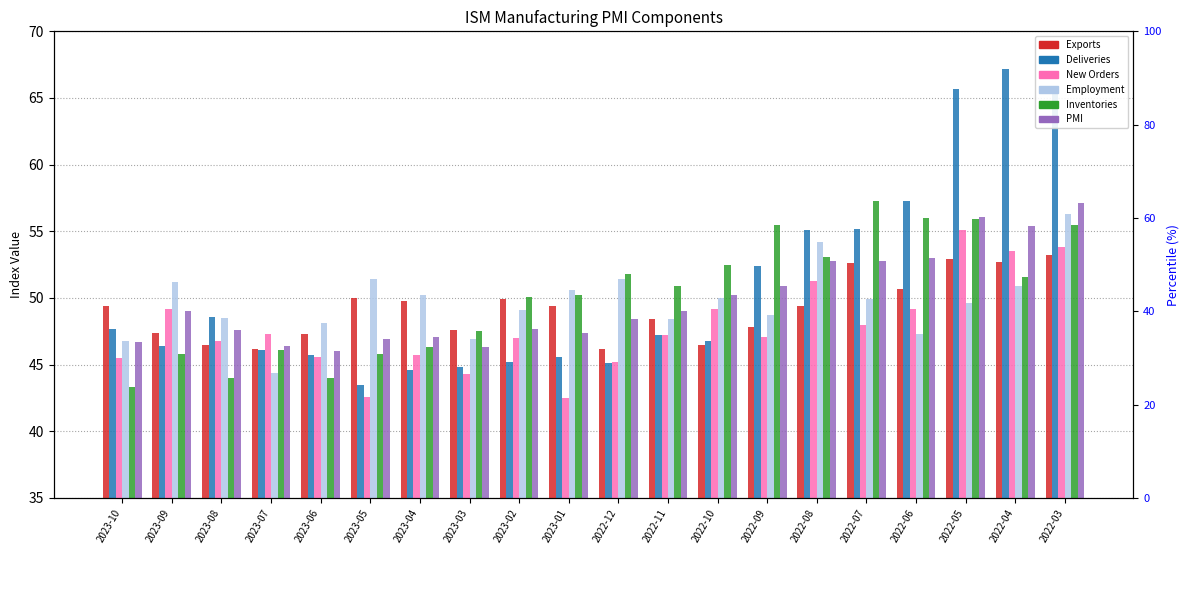

What is the value of the Deliveries bar at the 8th from the left?

44.8